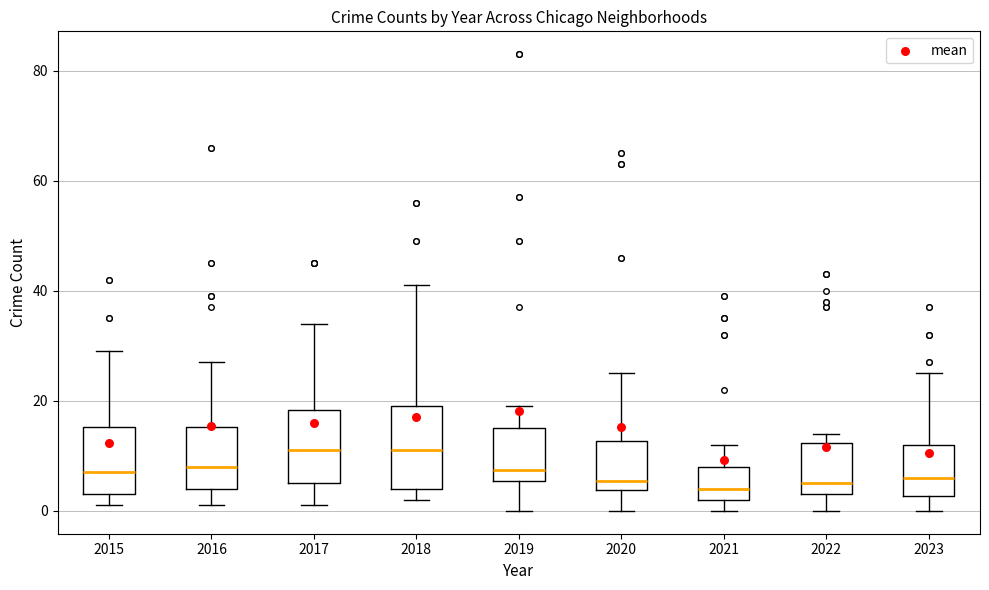

Where is the lower edge of the box at x = 2021 on the y-axis? The values are not printed on the chart, so give them approximately, as read against the axis.

2